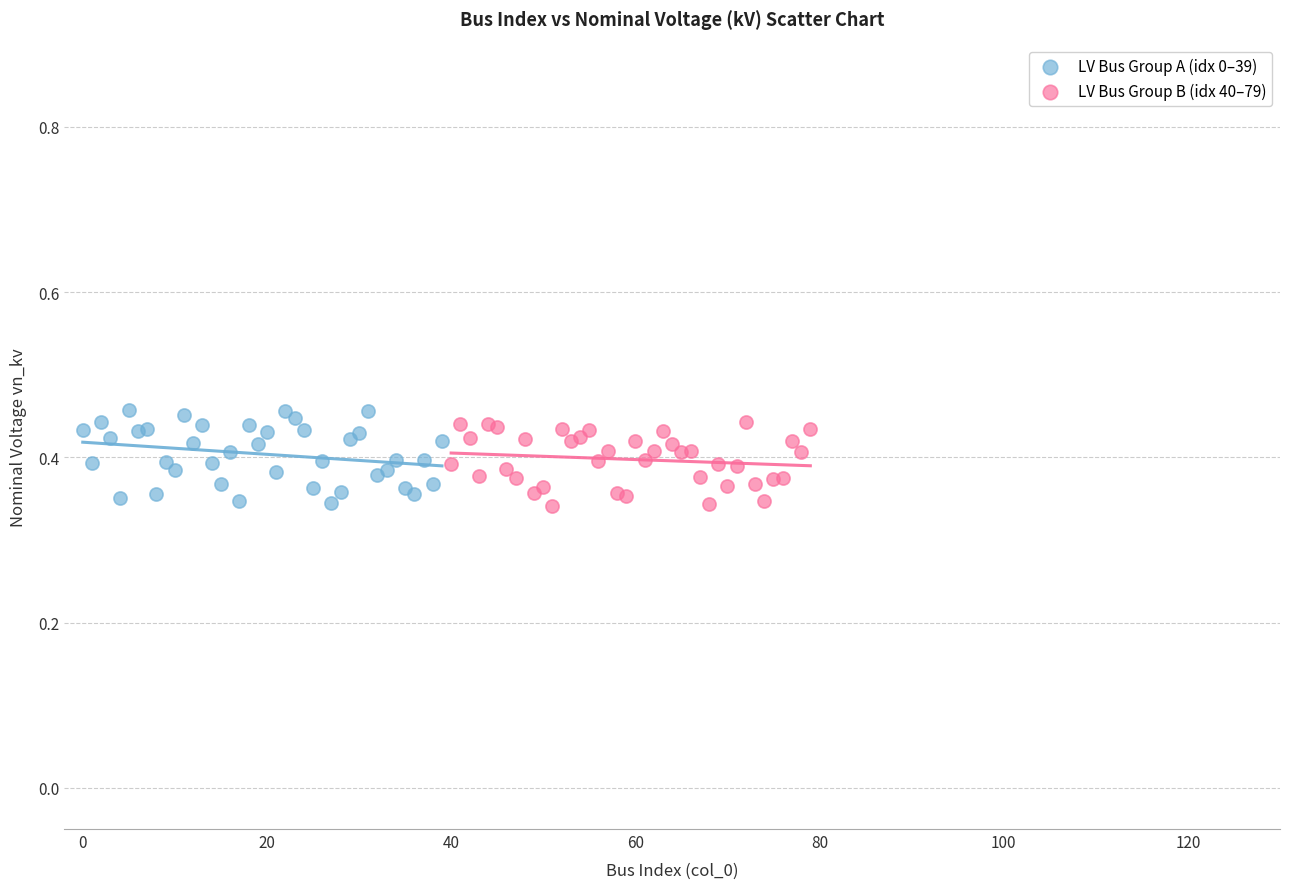

What are all the series names shown in the legend?

LV Bus Group A (idx 0–39), LV Bus Group B (idx 40–79)